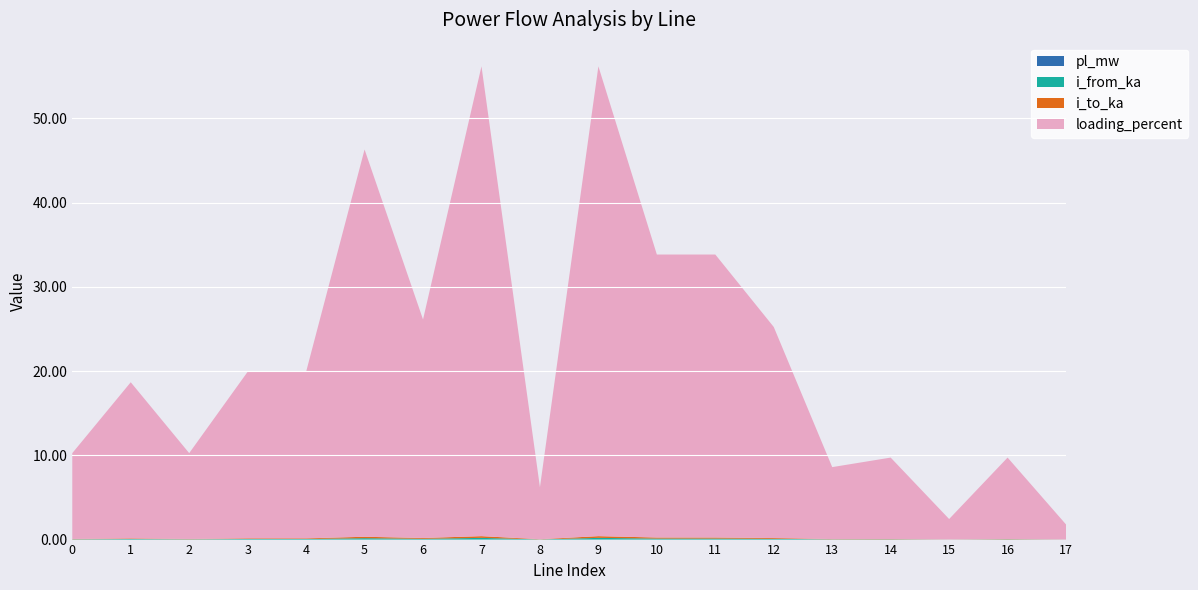

Reading left to right, extract all data points from this chart.

pl_mw: 0=0.0	1=0.0	2=0.0	3=0.0	4=0.0	5=0.0	6=0.0	7=0.0	8=0.0	9=0.0	10=0.0	11=0.0	12=0.0	13=0.0	14=0.0	15=0.0	16=0.0	17=0.0
i_from_ka: 0=0.0	1=0.1	2=0.0	3=0.1	4=0.1	5=0.2	6=0.1	7=0.2	8=0.0	9=0.2	10=0.1	11=0.1	12=0.1	13=0.0	14=0.0	15=0.0	16=0.0	17=0.0
i_to_ka: 0=0.0	1=0.1	2=0.0	3=0.1	4=0.1	5=0.2	6=0.1	7=0.2	8=0.0	9=0.2	10=0.1	11=0.1	12=0.1	13=0.0	14=0.0	15=0.0	16=0.0	17=0.0
loading_percent: 0=10.2	1=18.5	2=10.2	3=19.8	4=19.8	5=46.0	6=25.9	7=55.8	8=6.2	9=55.8	10=33.6	11=33.6	12=25.1	13=8.5	14=9.7	15=2.4	16=9.7	17=1.8